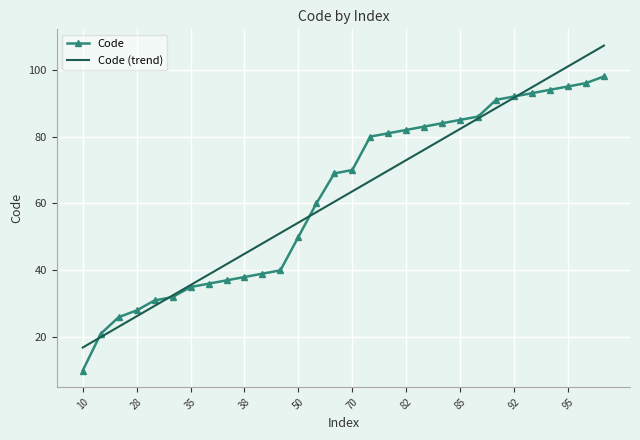

What is the minimum value shown in the chart?

10.0